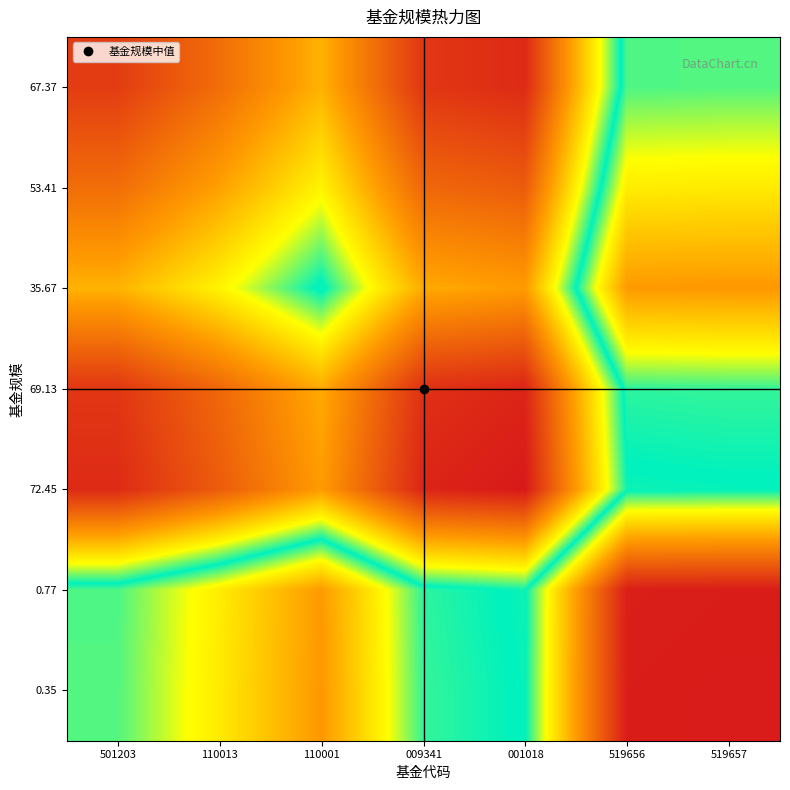

Which has a higher value, 519657 or 009341?

009341